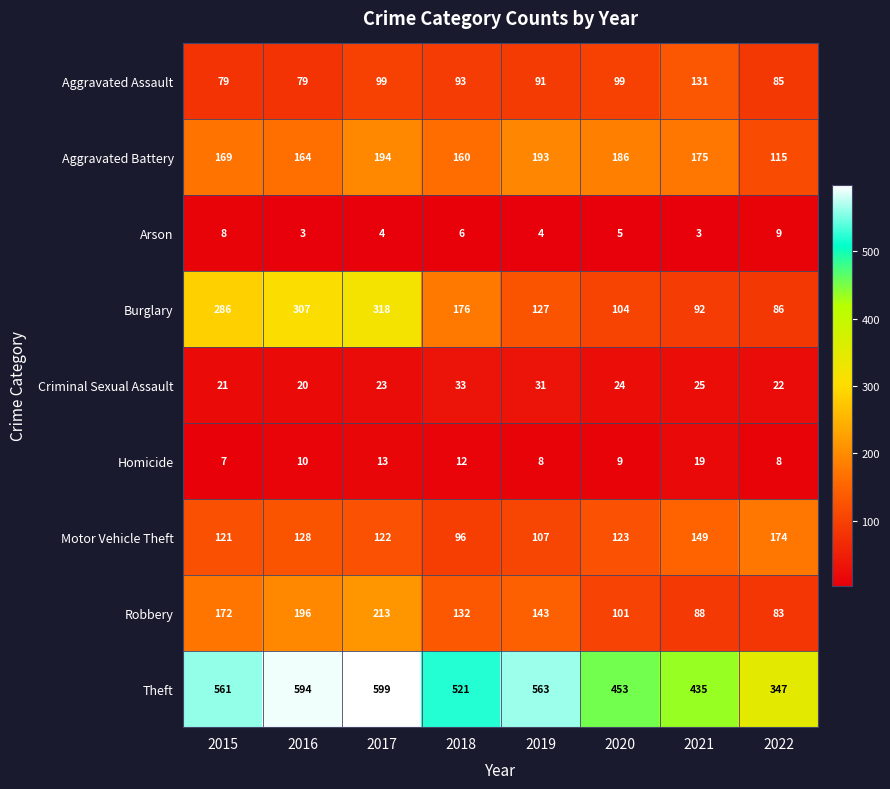

What is the maximum value shown in the chart?

599